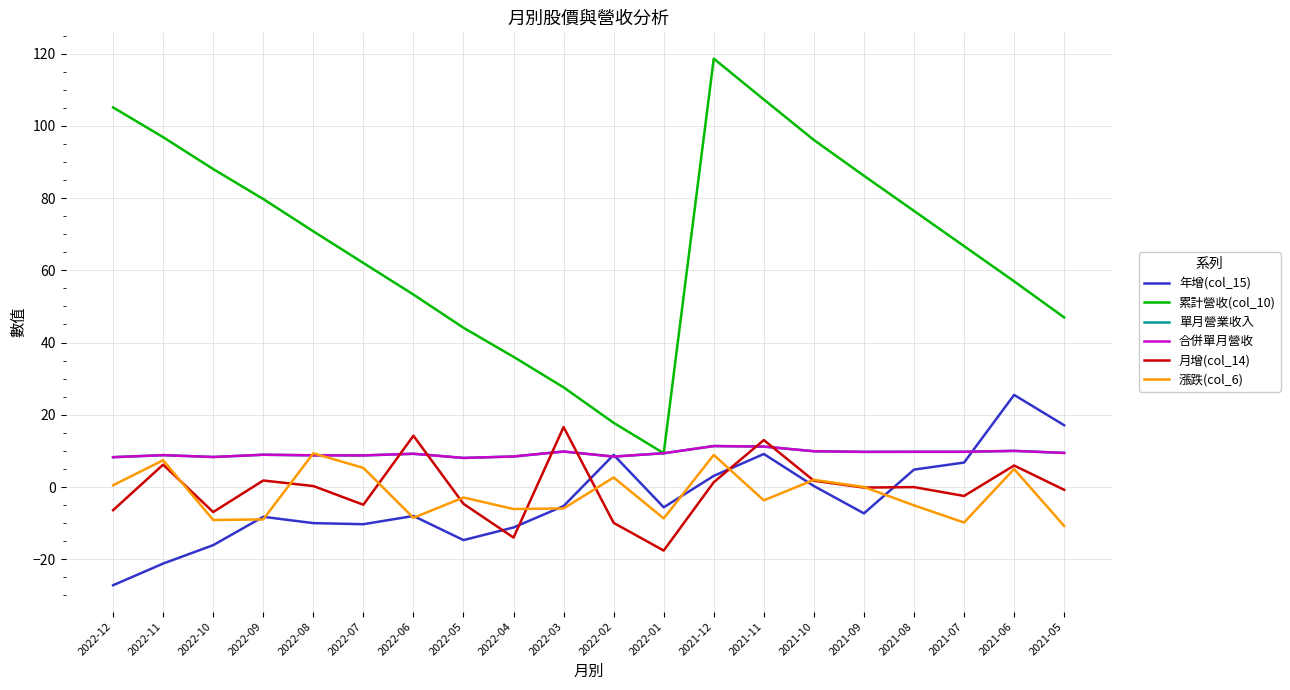

What is the sum of all 年增(col_15) values?

-69.6